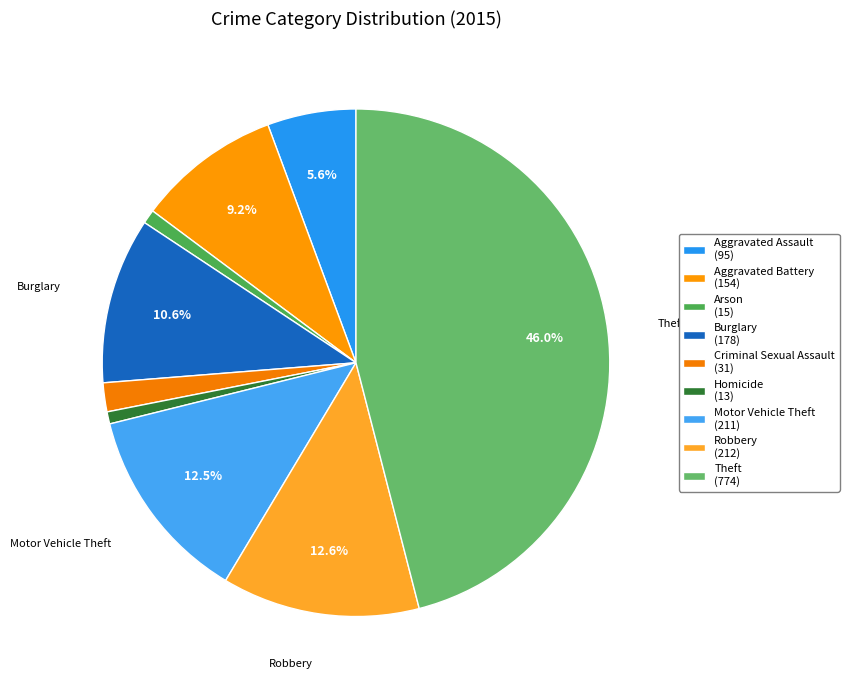

Is it true that Motor Vehicle Theft is 13% of the pie?

True